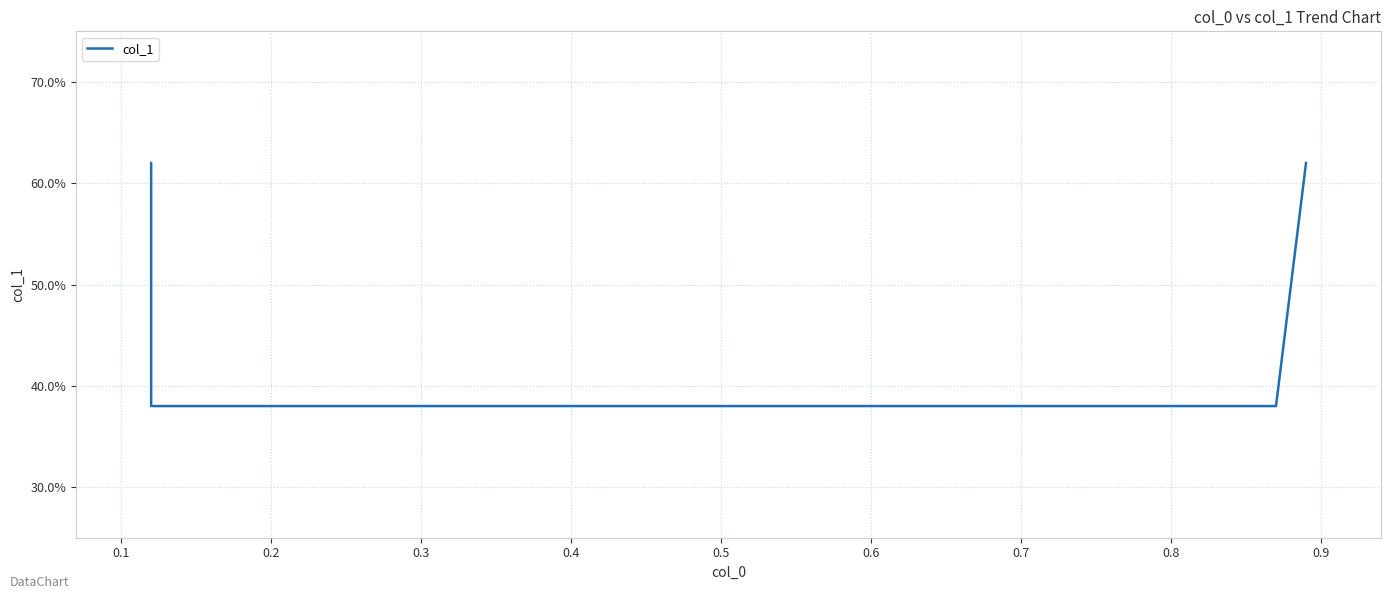

Is this an area chart (filled region under the line)?

No